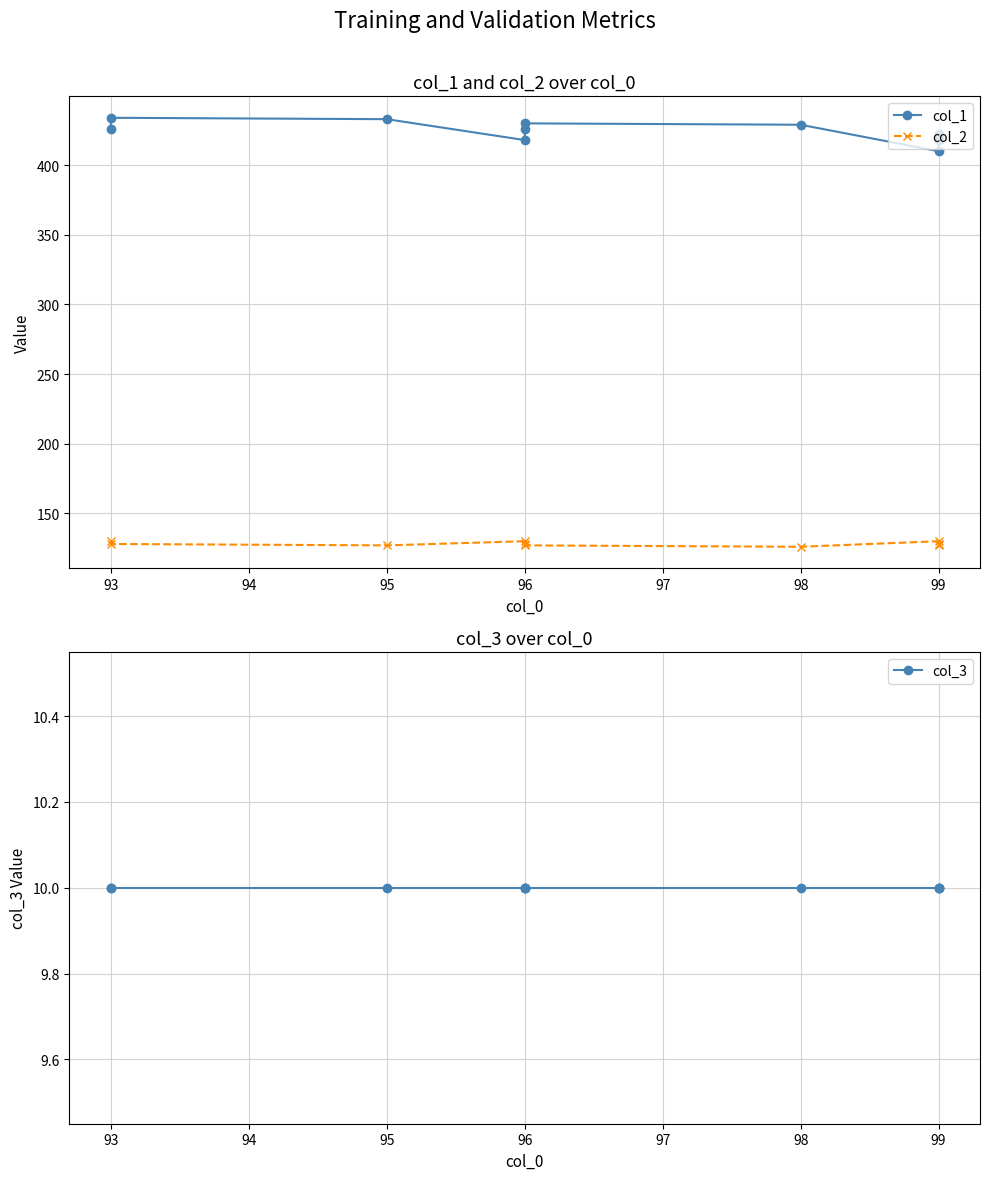

How many lines are shown in the chart?

3